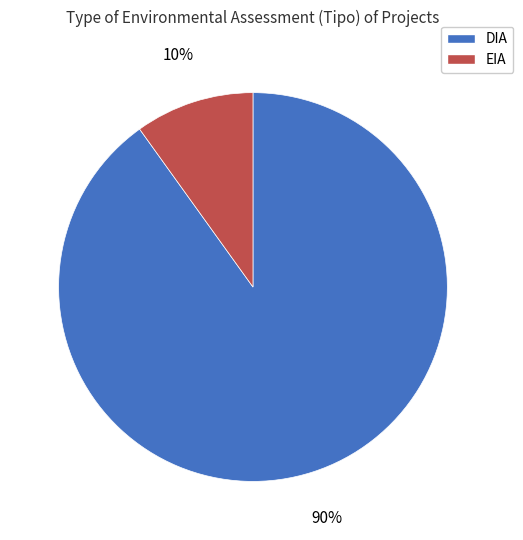

Is there any slice that represents more than half of the pie?

Yes